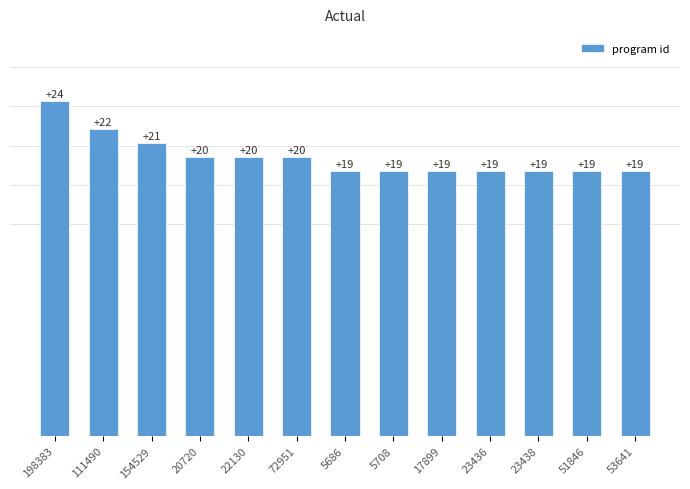

What is the sum of the values at 111490 and 23438?

41